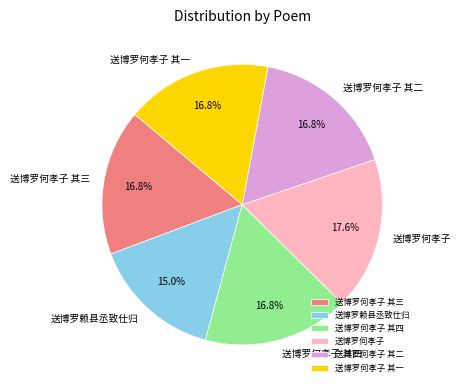

Approximately how many times larger is the value at 送博罗何孝子 其一 compared to 送博罗何孝子 其二?

1.0